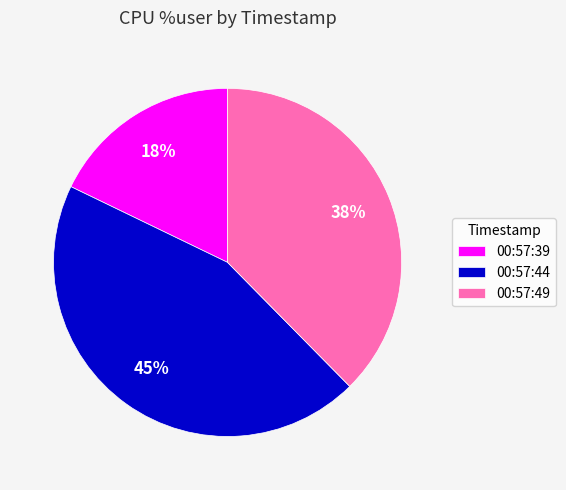

Rank the categories by value from highest to lowest.

00:57:44, 00:57:49, 00:57:39